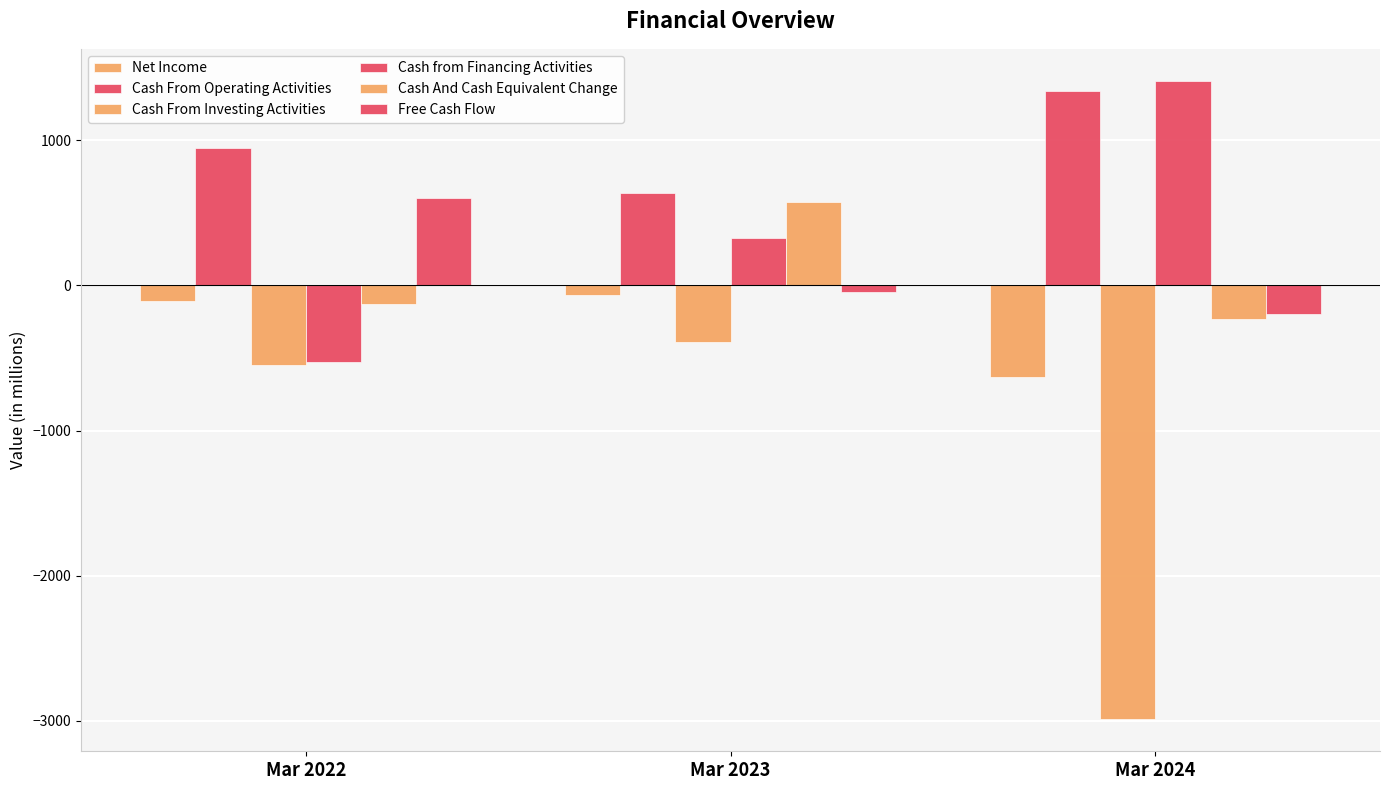

The value of Net Income at Mar 2024 is -628.0. True or false?

True